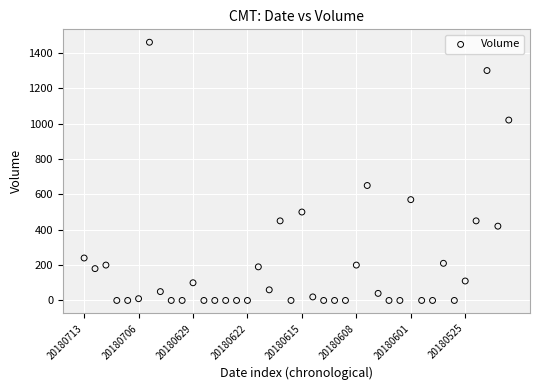

What is the range of Y values (max minus min)?

1460